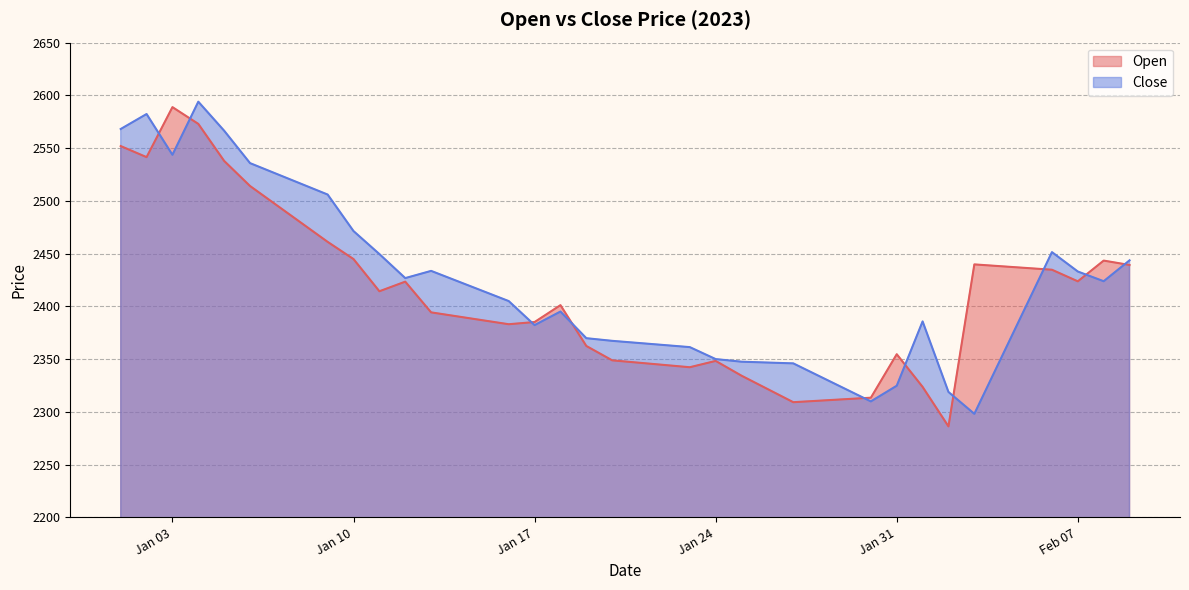

Where is Close nearest to the value 2446?

2023-02-09